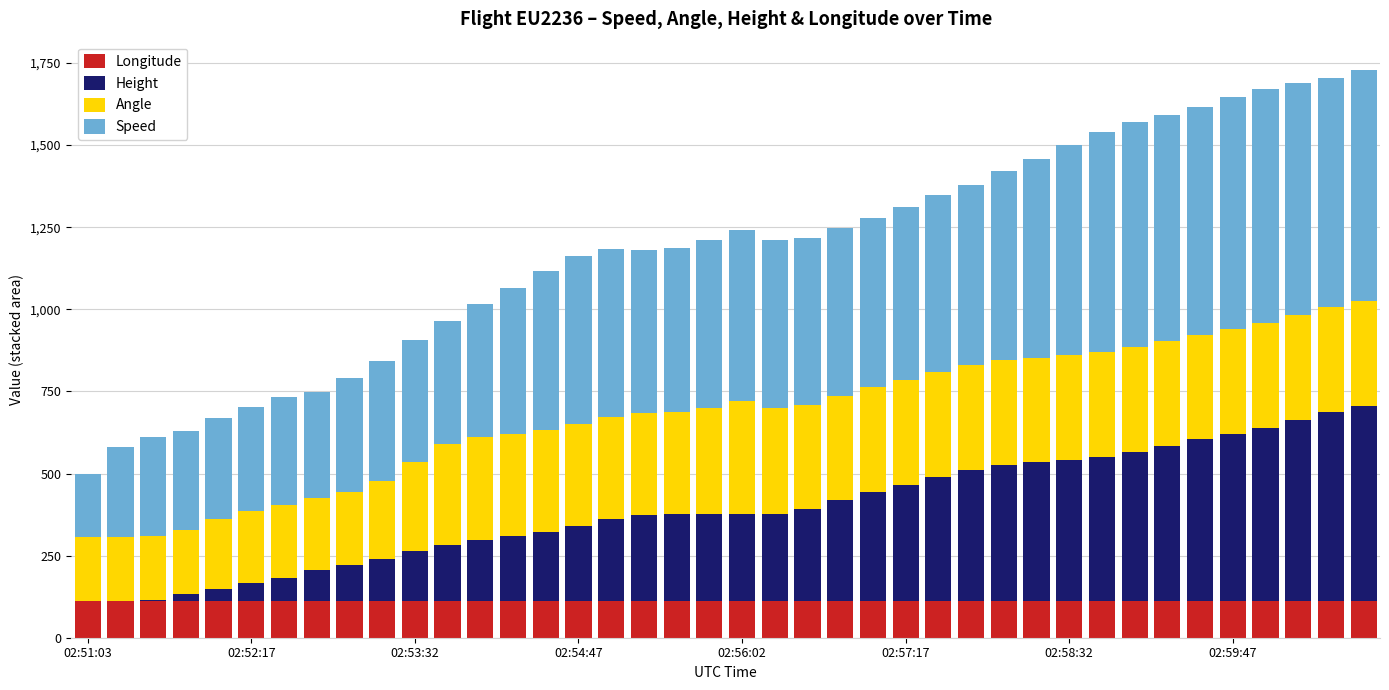

What are all the series names shown in the legend?

Longitude, Height, Angle, Speed